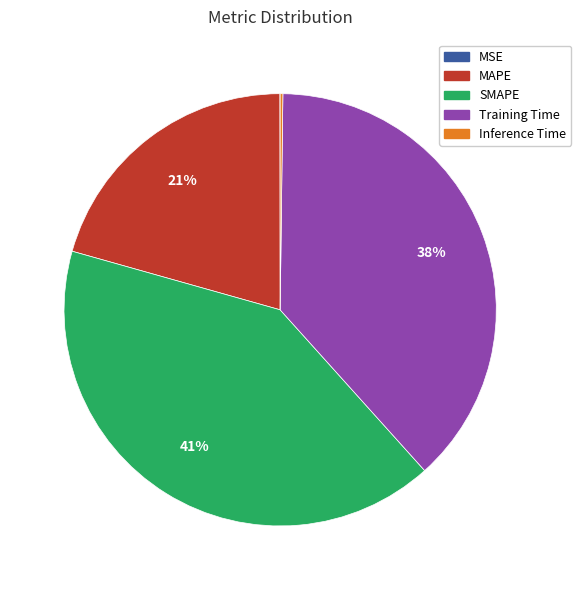

Do Training Time and SMAPE together represent more than half of the pie?

Yes